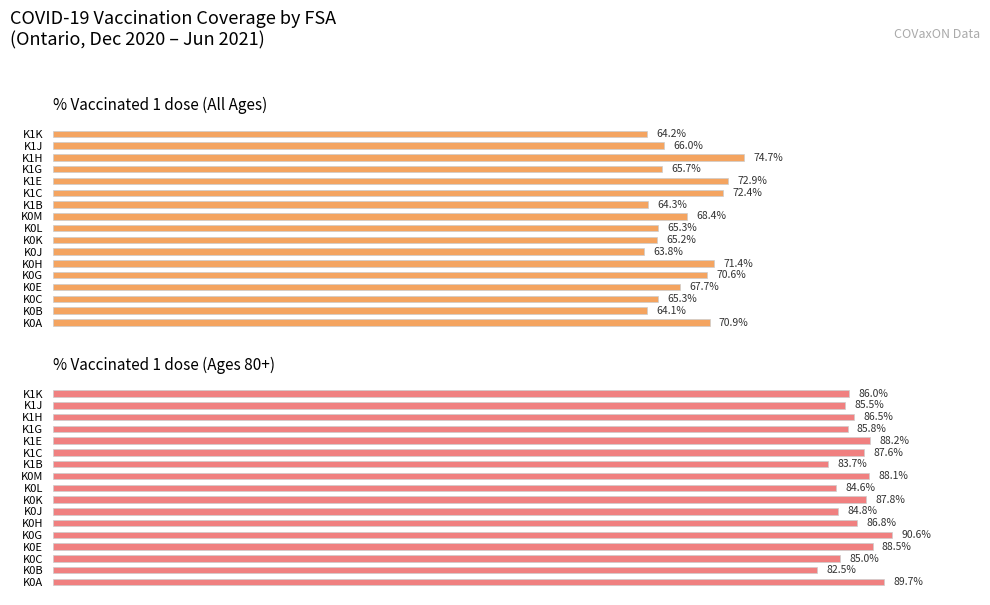

List the series in order of their peak value, highest first.

% Vaccinated 1 dose (Ages 80+), % Vaccinated 1 dose (All Ages)